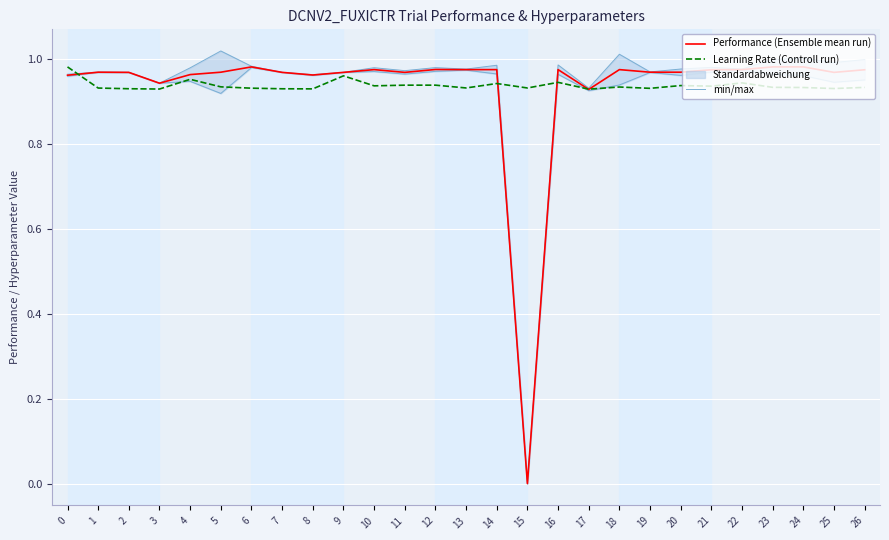

Rank the series at 12 from lowest to highest value.

Learning Rate (Controll run), Performance (Ensemble mean run), min/max